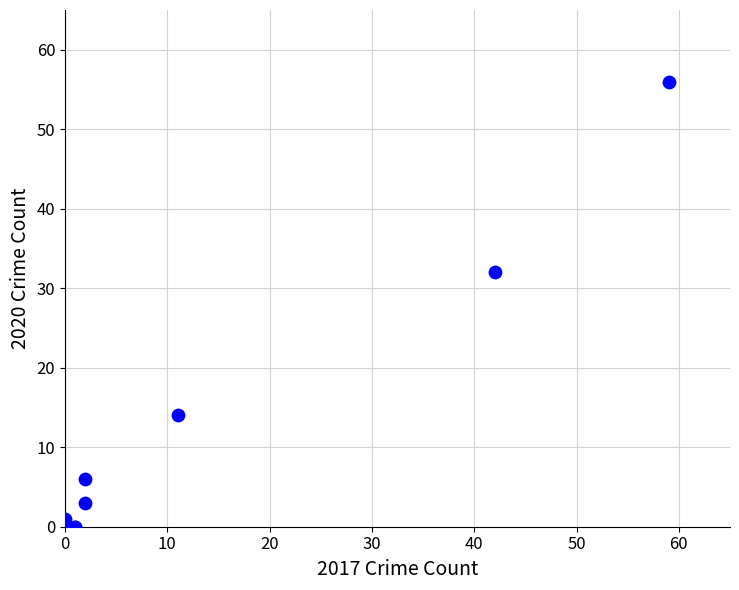

What Y value in the scatter plot is closest to 28?

32